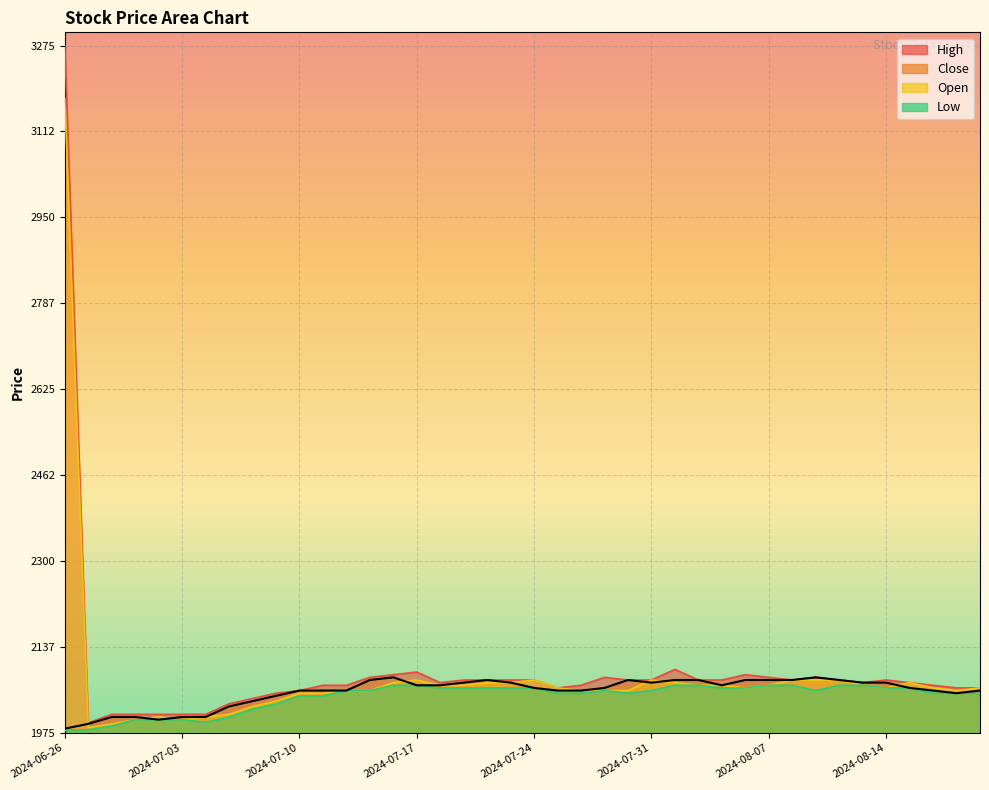

What is the label of the 37th point from the right?

2024-07-01